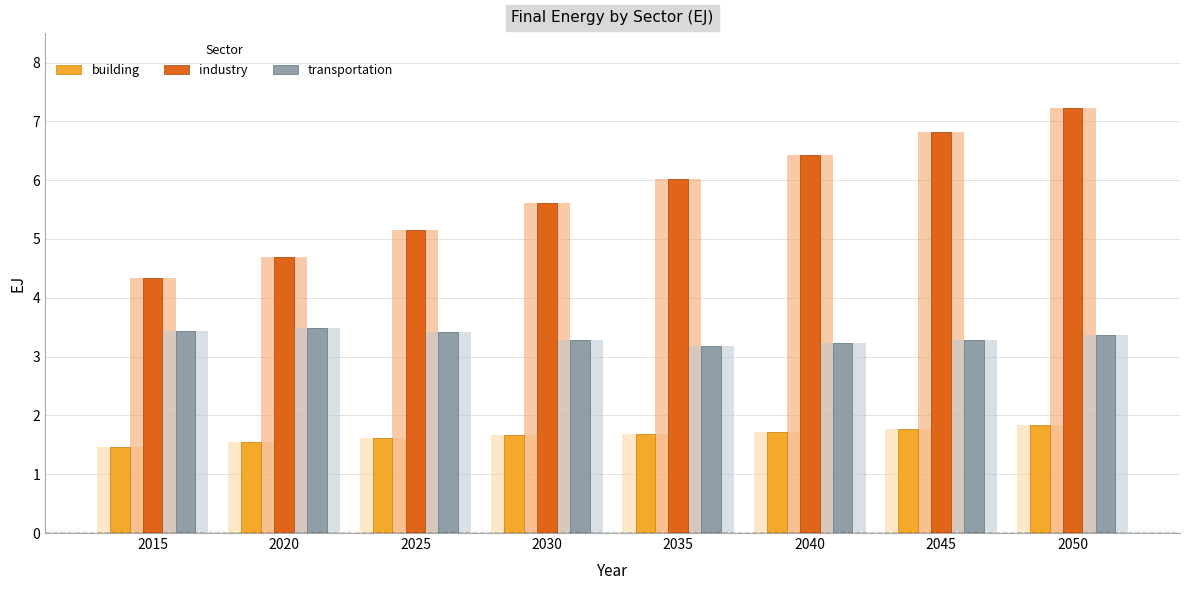

How many groups of bars are there?

8